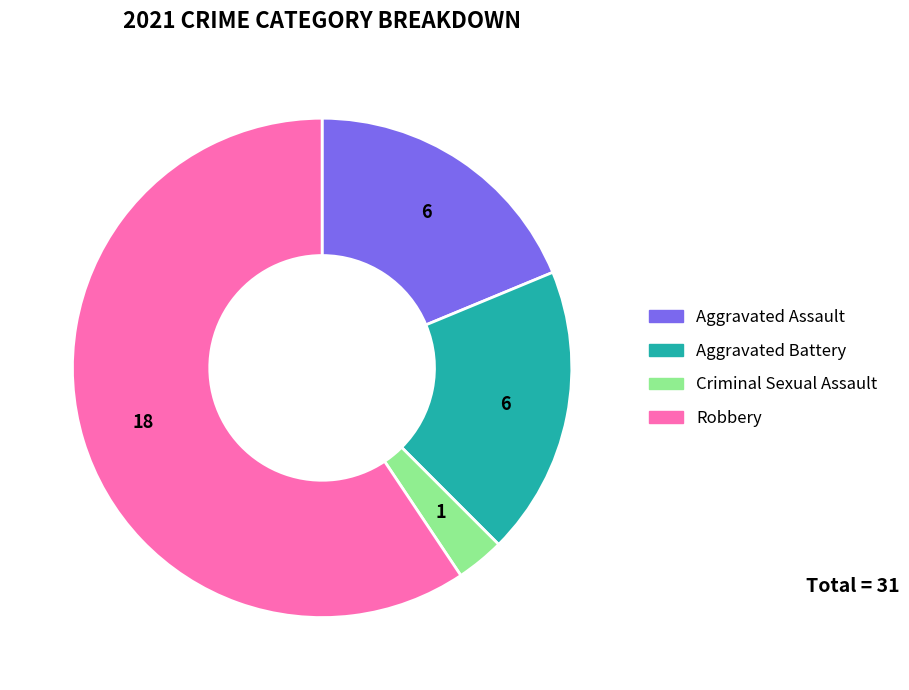

True or false: Aggravated Battery accounts for 19% of the total.

True